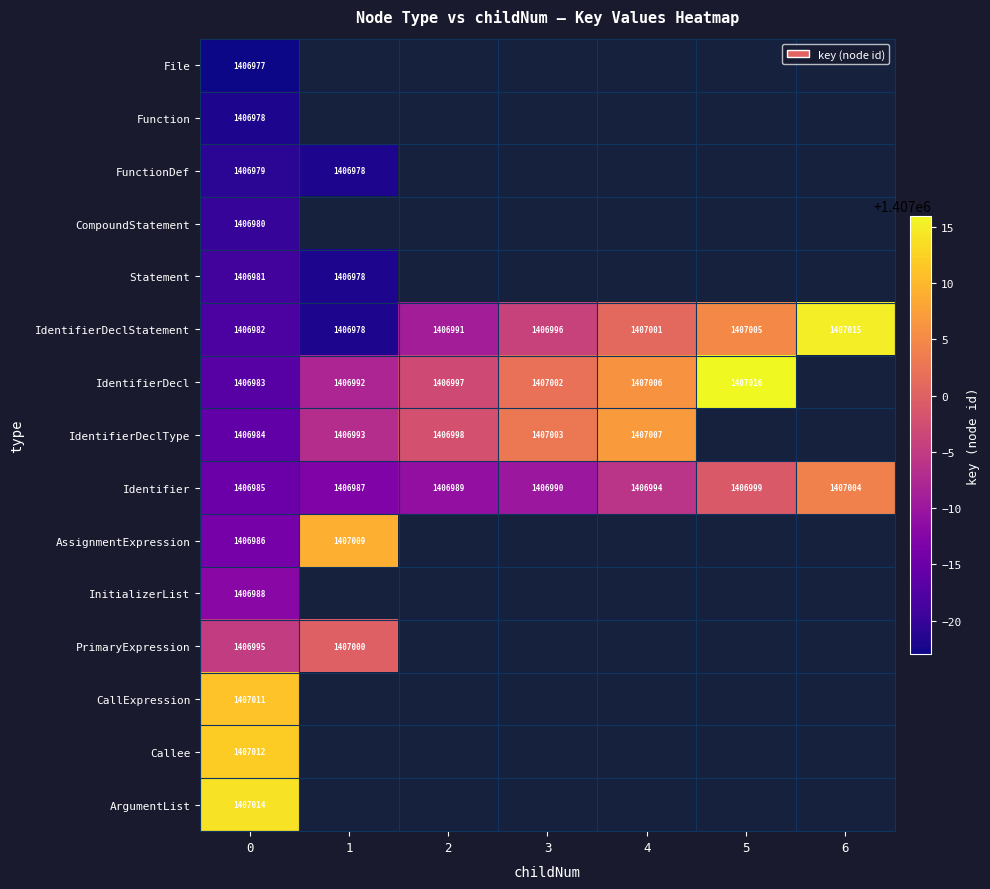

How many values in row_6 are above zero?

6